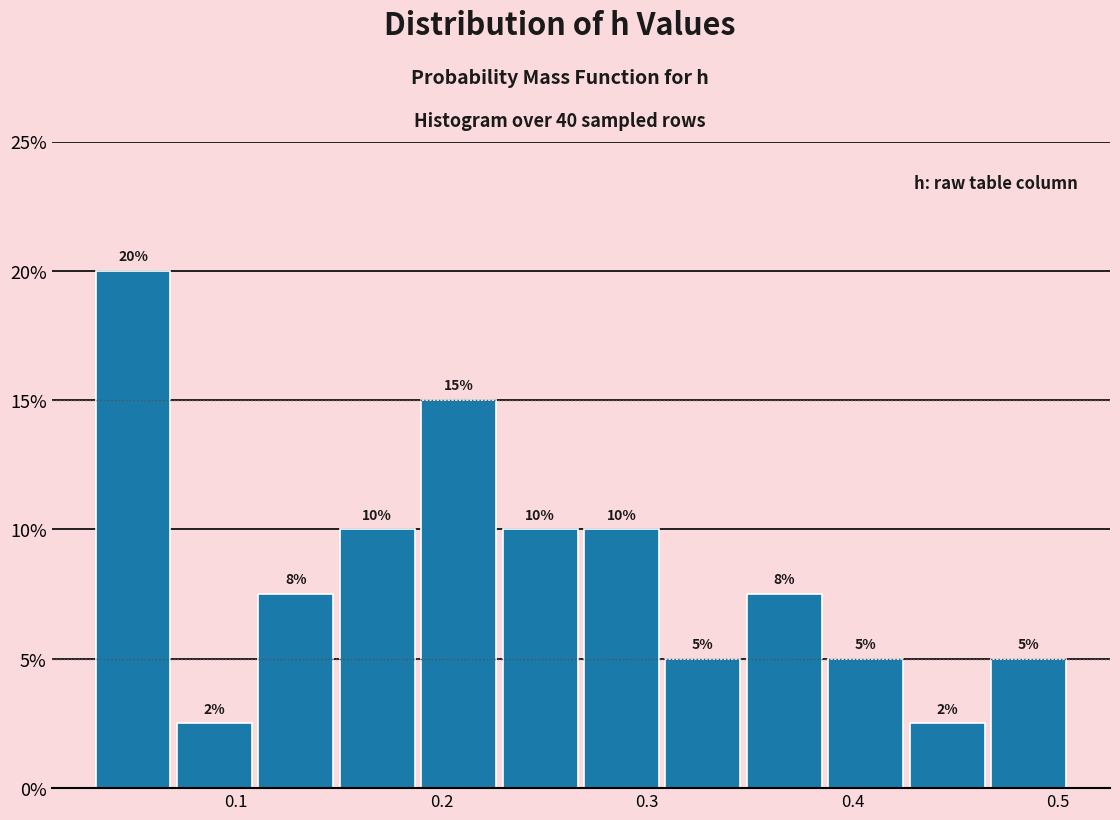

Around what value on the x-axis is the tallest bar? Give the approximate position of its centre, as read against the axis.

0.05